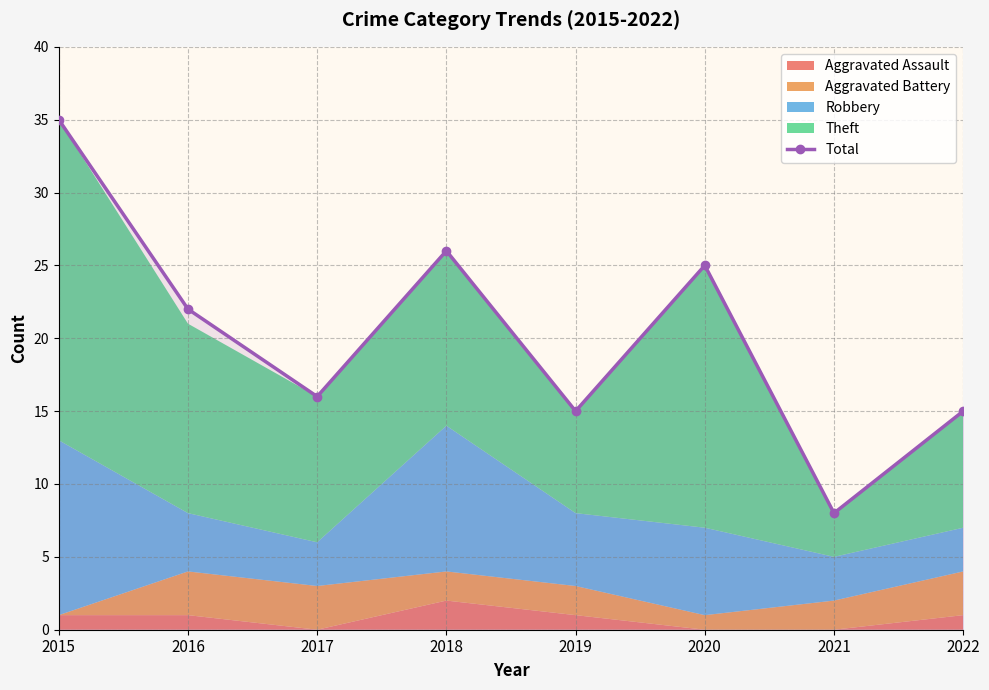

The chart shows a value of 26 at 2018. True or false?

True